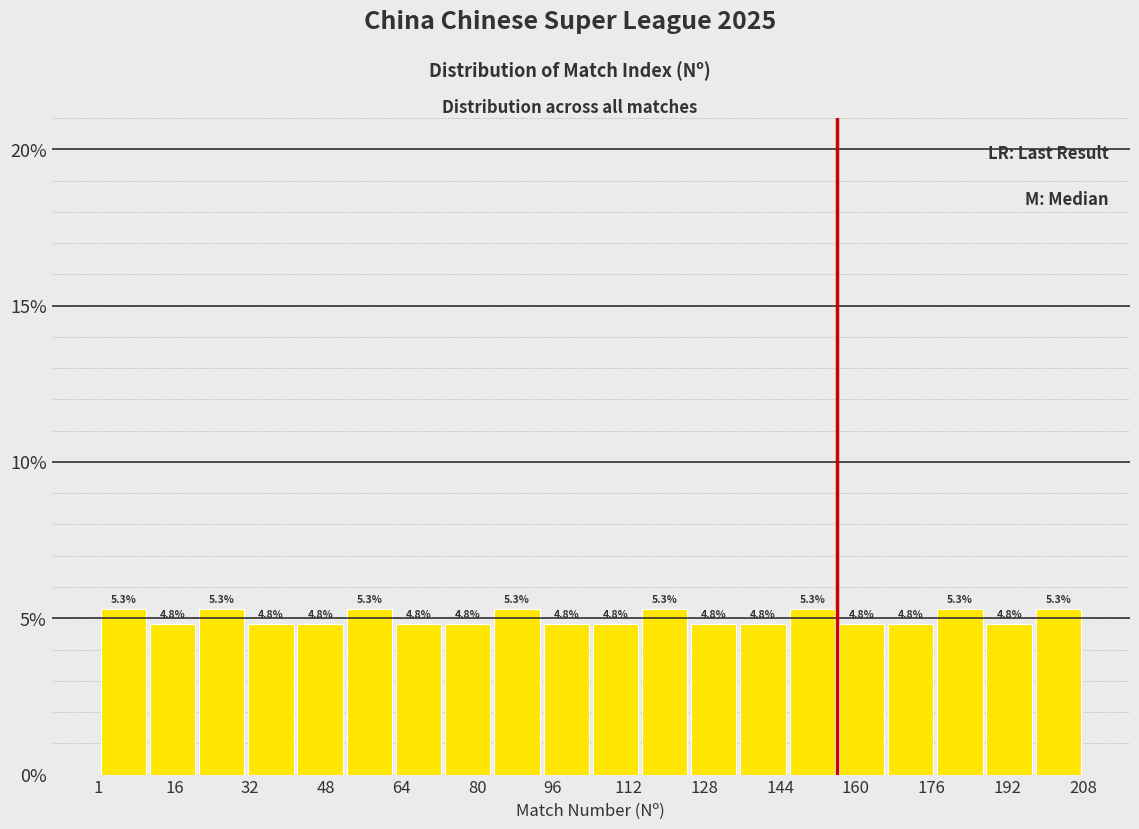

Reading left to right, list every bar in this chart as the range it spans on the x-axis followed by its height. The bar edges are not printed on the chart, so give them approximately, as read against the axis.

2 to 12: 5.3
12 to 22: 4.8
22 to 32: 5.3
32 to 42: 4.8
42 to 52: 4.8
52 to 64: 5.3
64 to 74: 4.8
74 to 84: 4.8
84 to 94: 5.3
94 to 104: 4.8
104 to 114: 4.8
114 to 126: 5.3
126 to 136: 4.8
136 to 146: 4.8
146 to 156: 5.3
156 to 166: 4.8
166 to 176: 4.8
176 to 188: 5.3
188 to 198: 4.8
198 to 208: 5.3